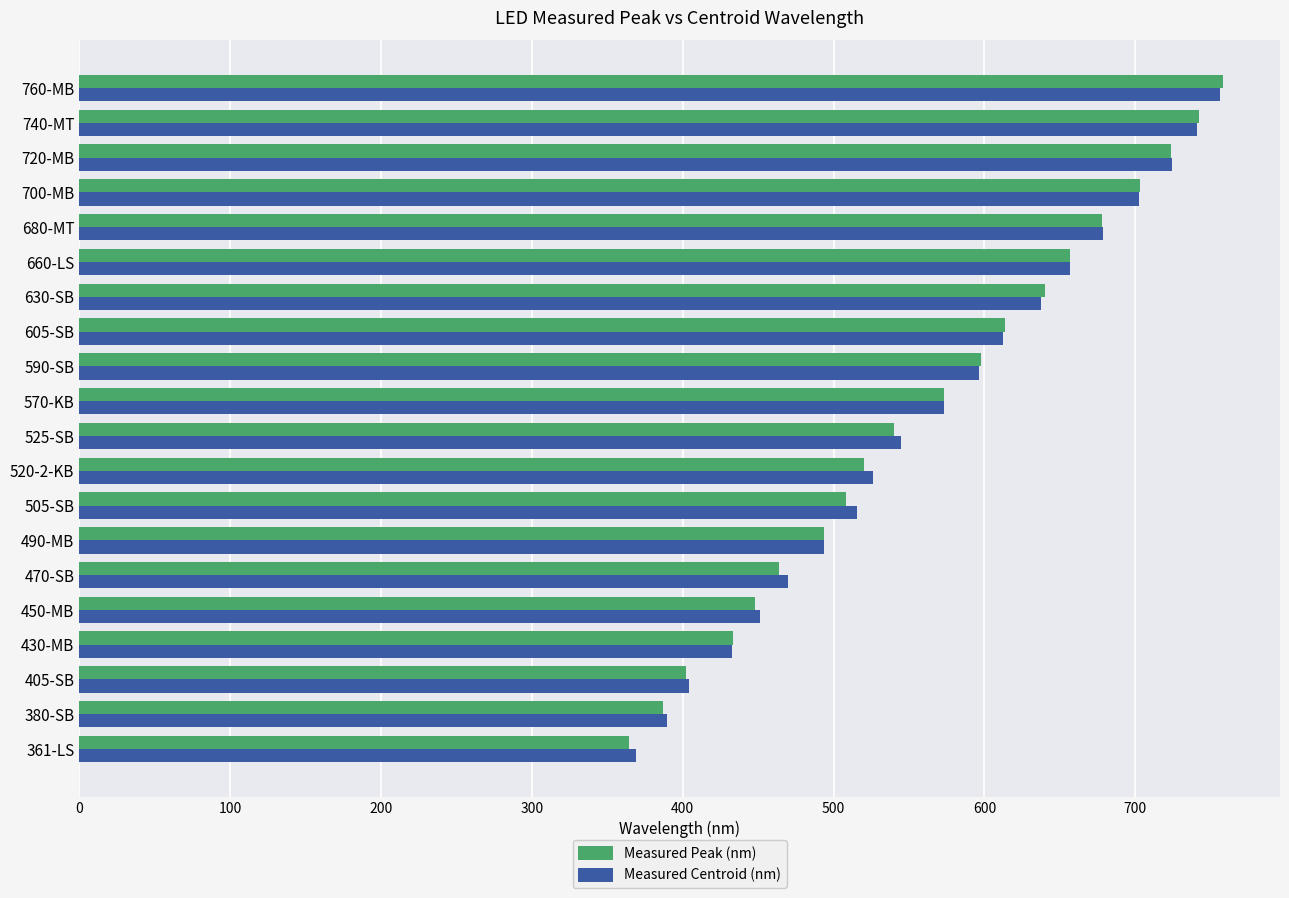

Which series has the widest spread of values?

Measured Peak (nm)